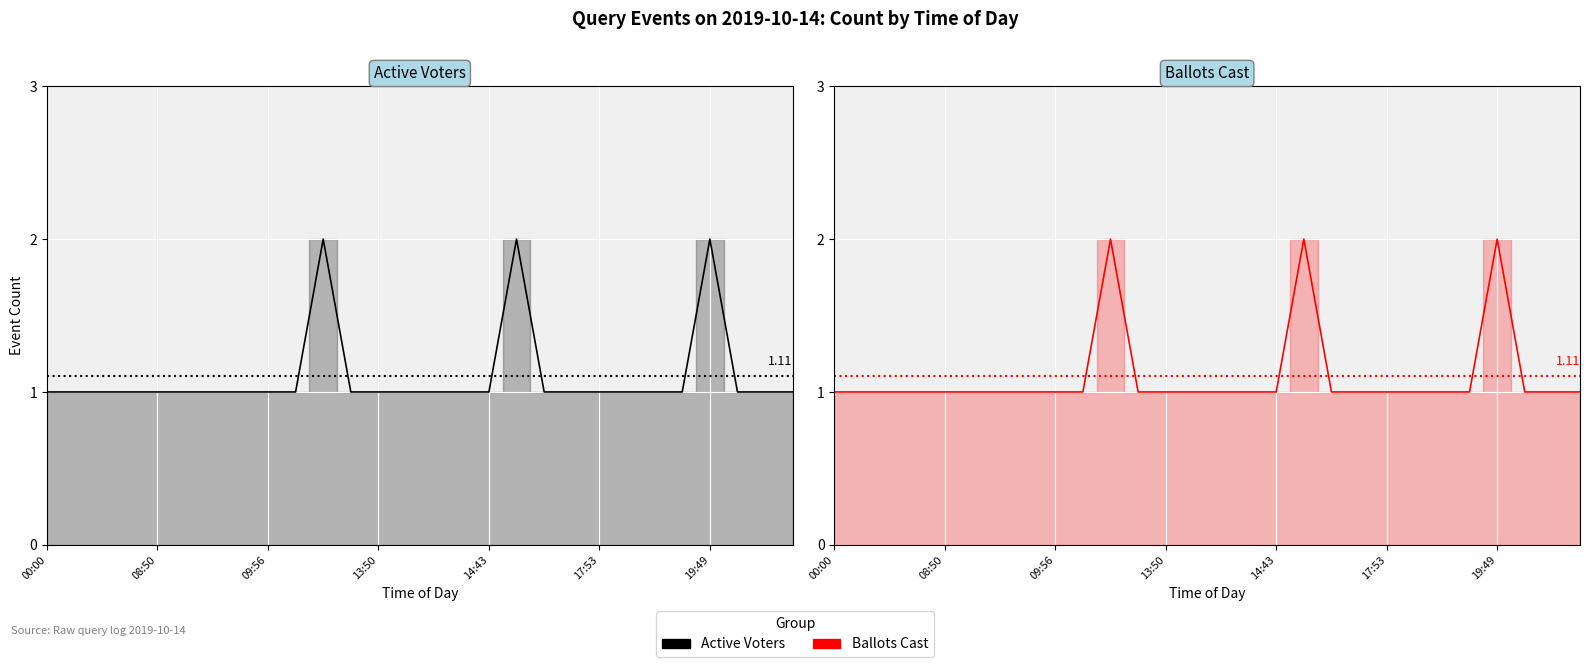

What is the value of the Ballots Cast point at the 22nd from the left?

1